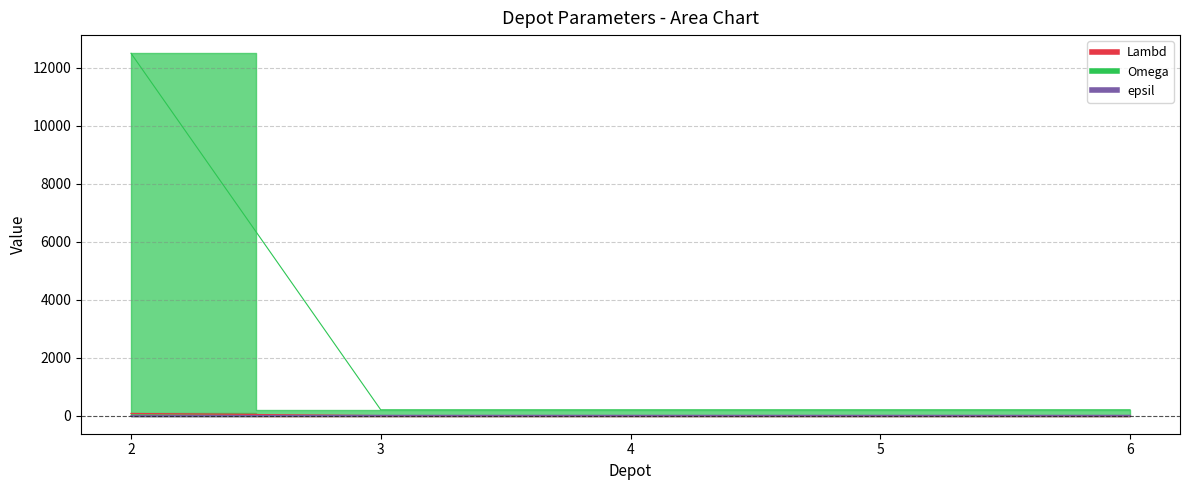

Is the value of Omega at 6 greater than the value of Lambd at 6?

Yes